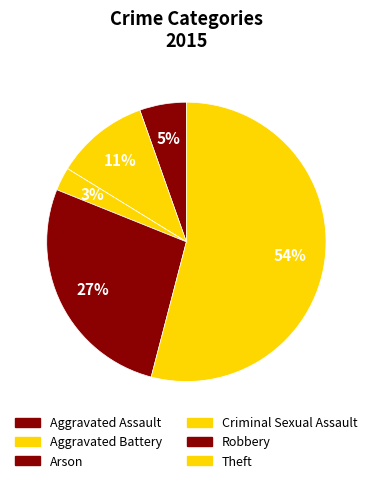

To the nearest percent, what is the average slice percentage?

17%